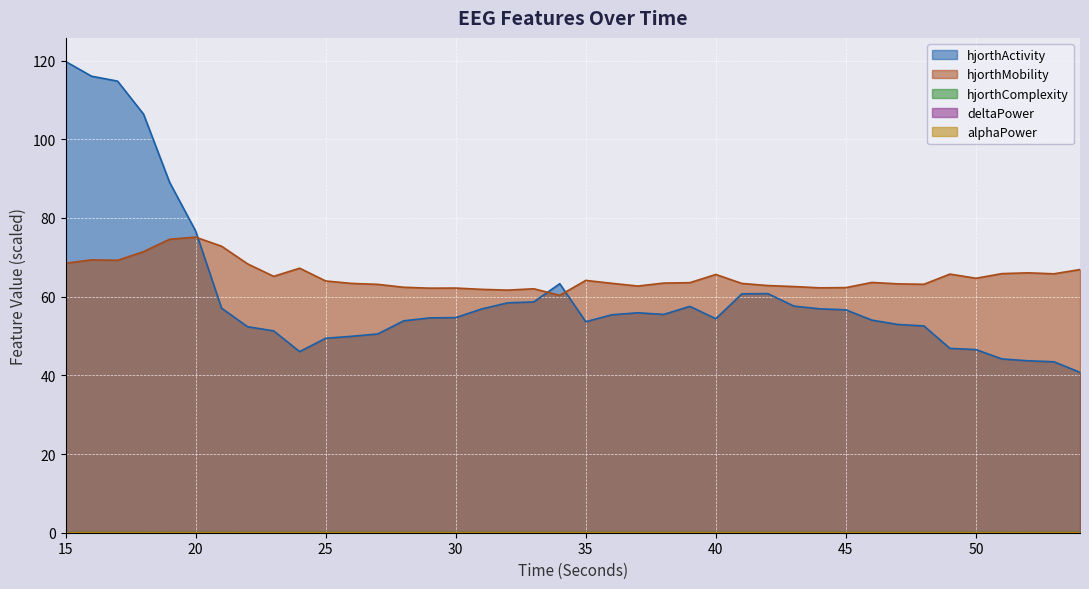

True or false: hjorthActivity_EEG and alphaPower_EEG intersect in this chart.

False